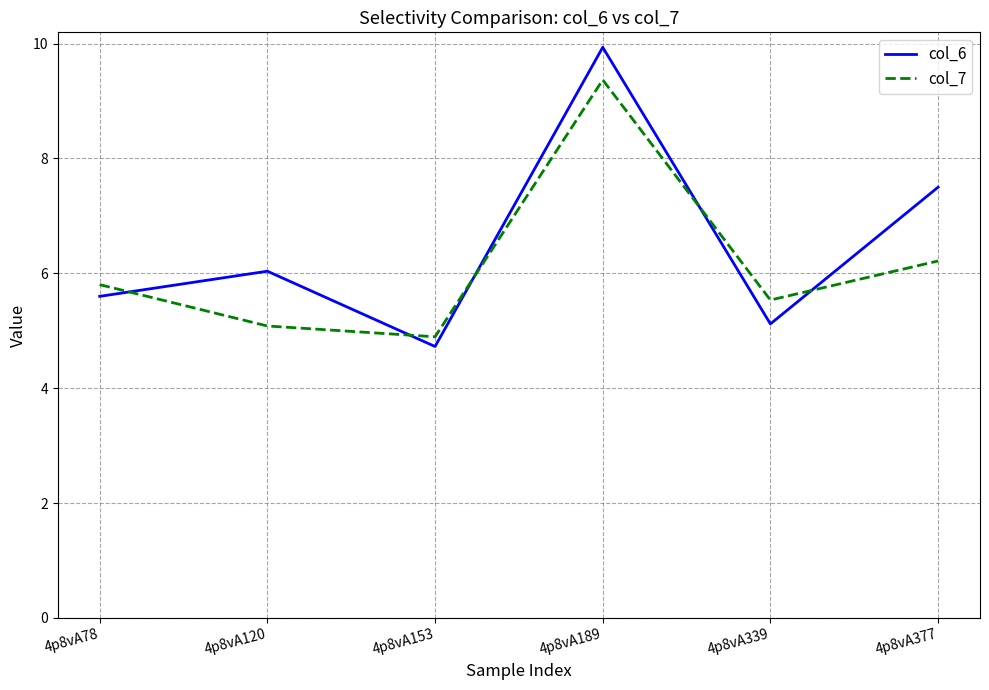

Where is the first local maximum for col_6?

4p8vA120